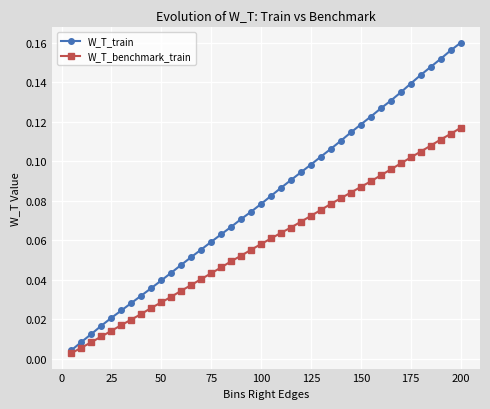

Which series has the largest total across all categories?

W_T_train